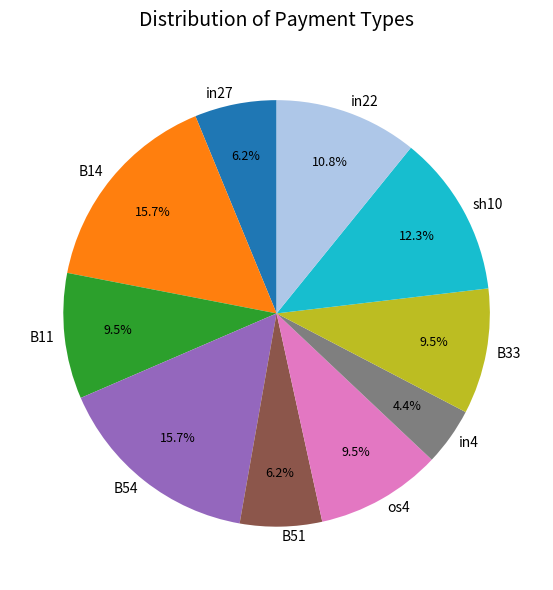

What portion of the pie excludes in4?

95.6%